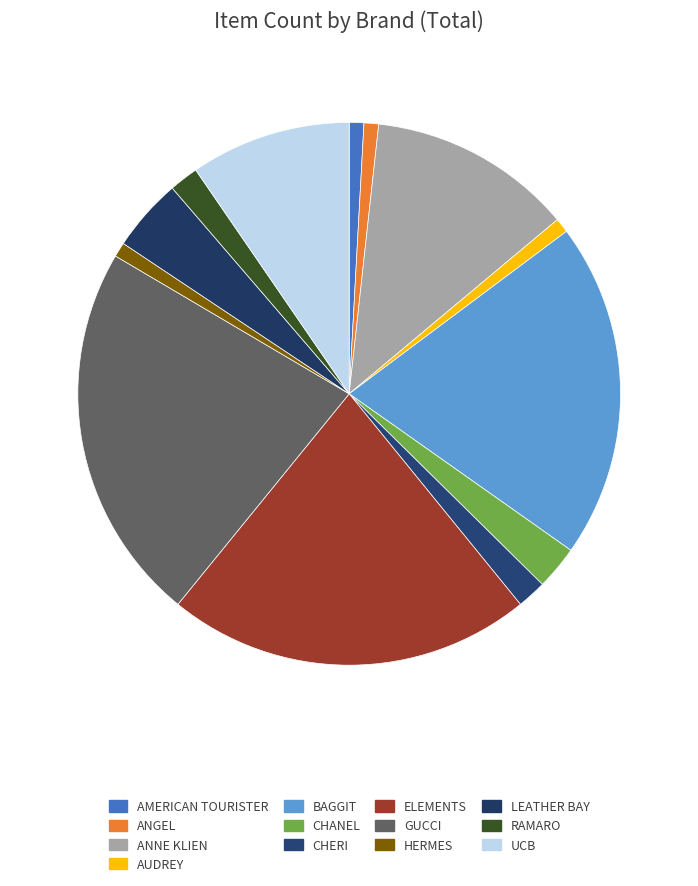

Is there any slice that represents more than half of the pie?

No